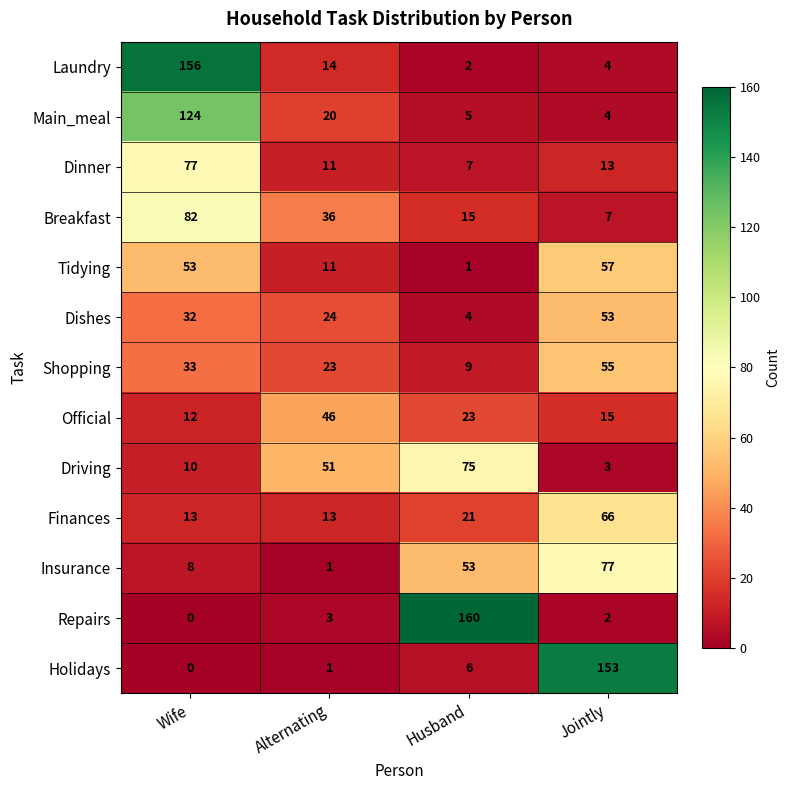

Is it true that Repairs equals 3 at Alternating?

True